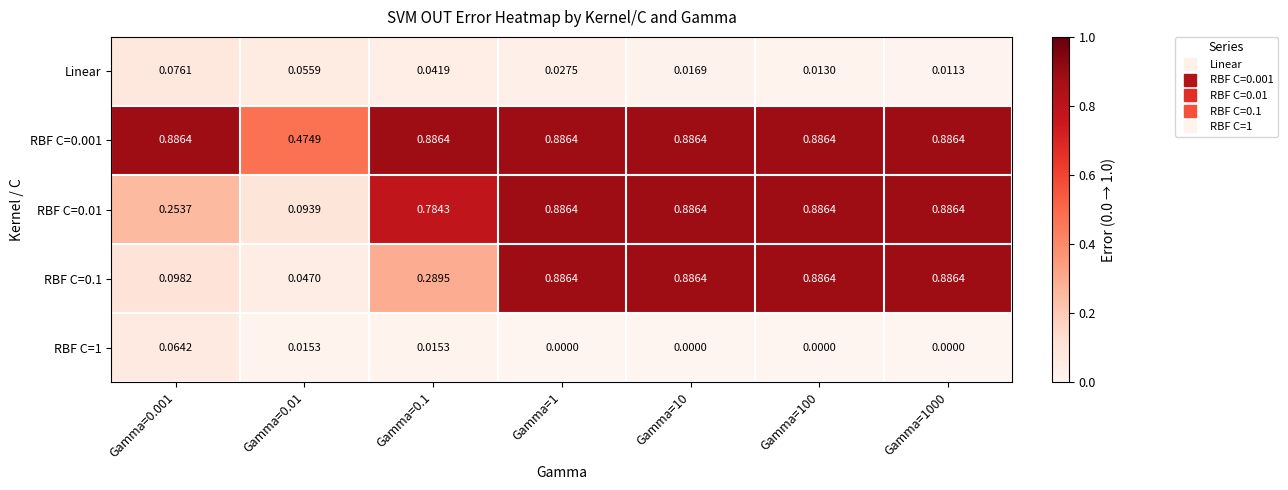

At which category does the chart reach its minimum across all series?

Gamma=1